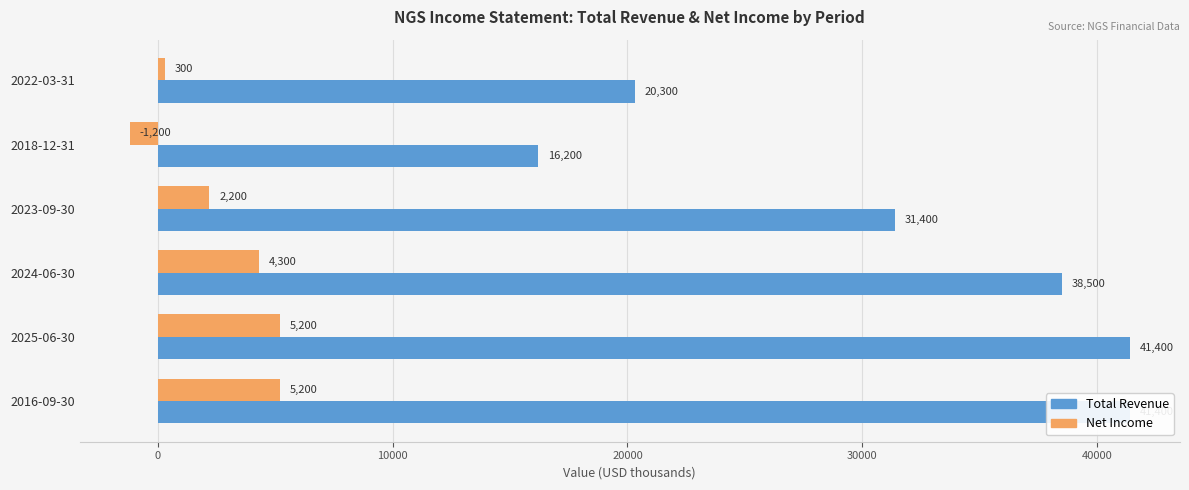

Is it true that Net Income equals 1350 at 2025-06-30?

False